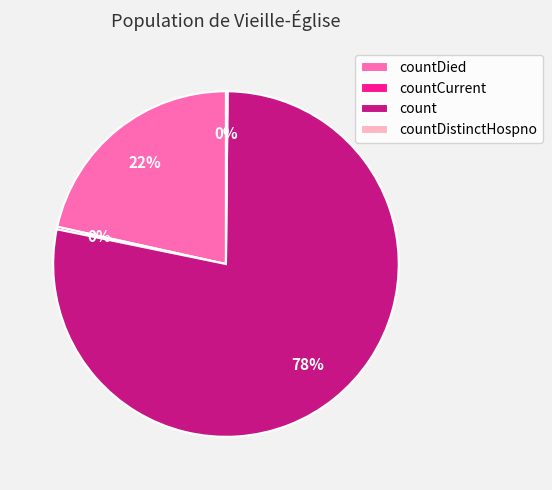

Does any single category account for the majority?

Yes